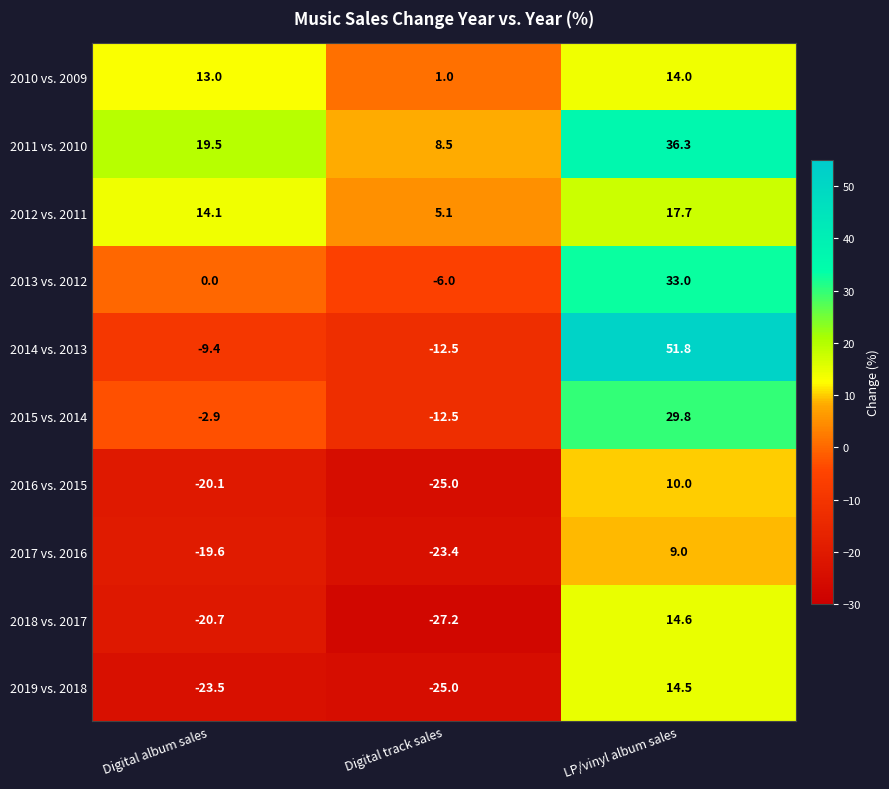

Which series changed the most between Digital album sales and Digital track sales?

2010 vs. 2009